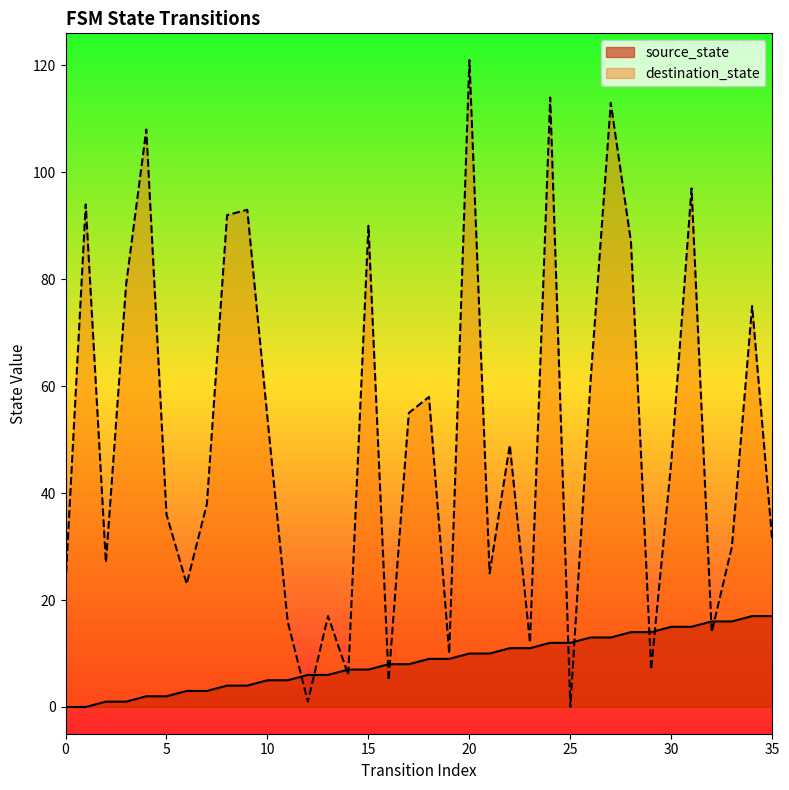

What is the sum of all destination_state values?

1807